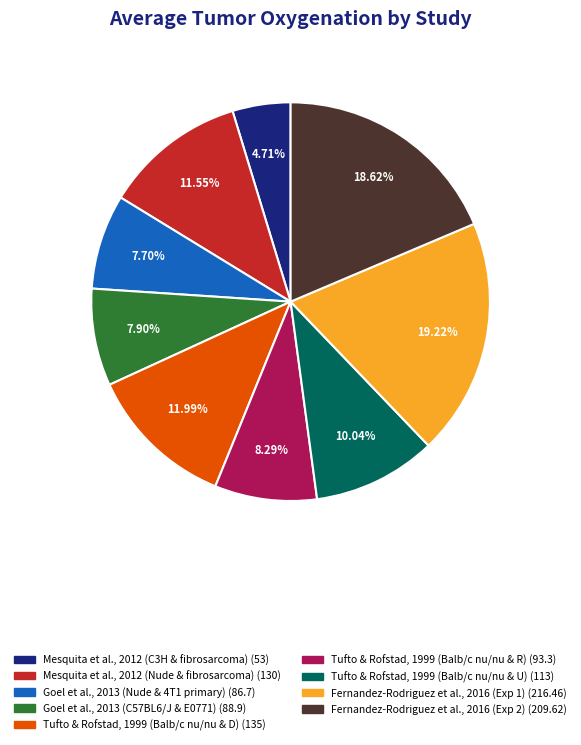

How many slices are in this pie chart?

9